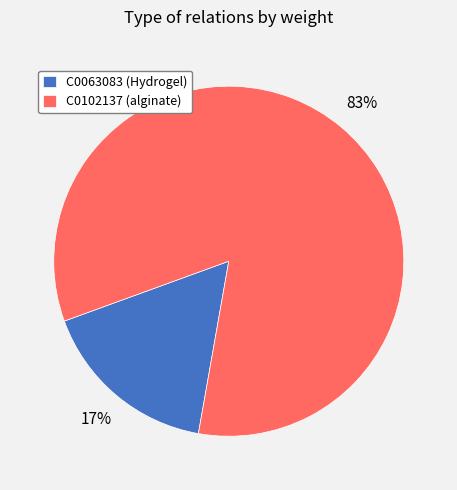

Approximately how many times larger is the value at C0063083 (Hydrogel) compared to C0102137 (alginate)?

0.2